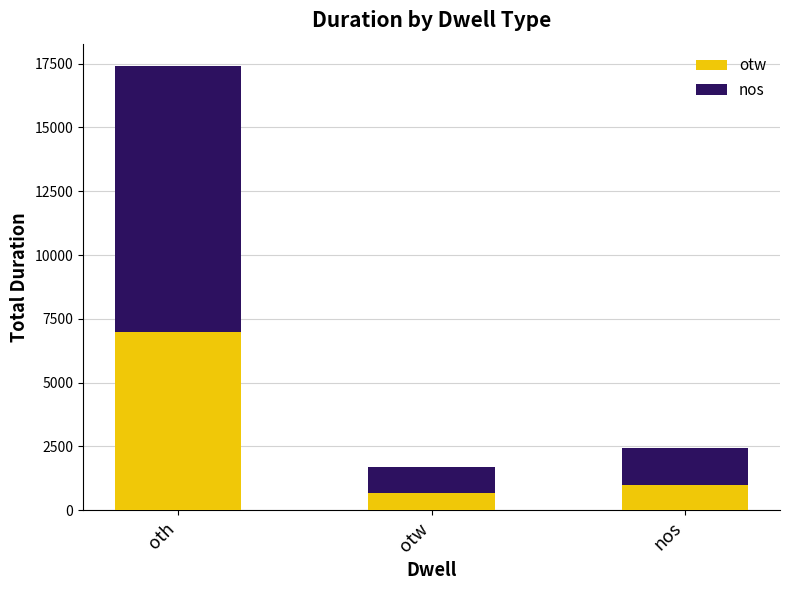

Does the chart contain stacked bars?

Yes